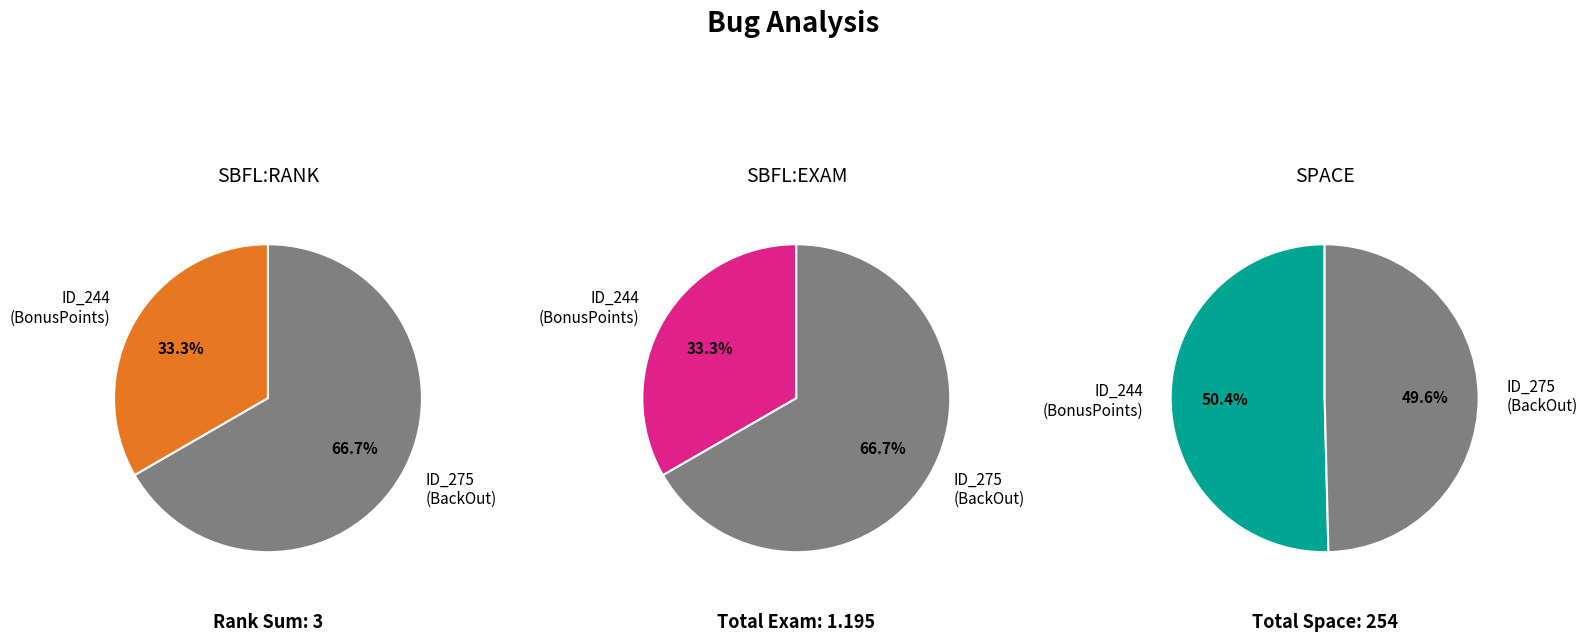

How many segments does this pie chart have?

2